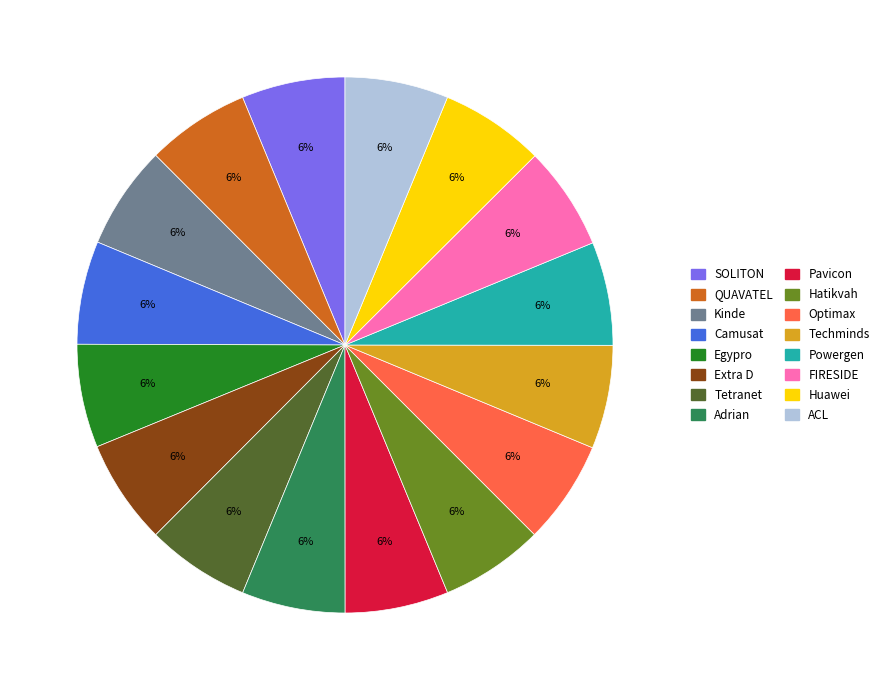

What is the ratio of the value at QUAVATEL to the value at Kinde?

1.0